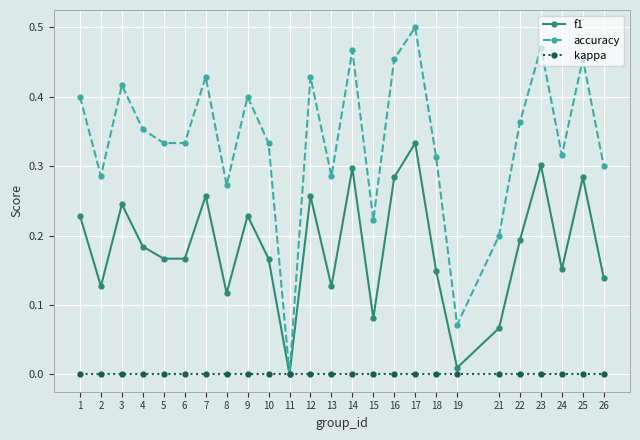

At which category is the sum across all series the highest?

17